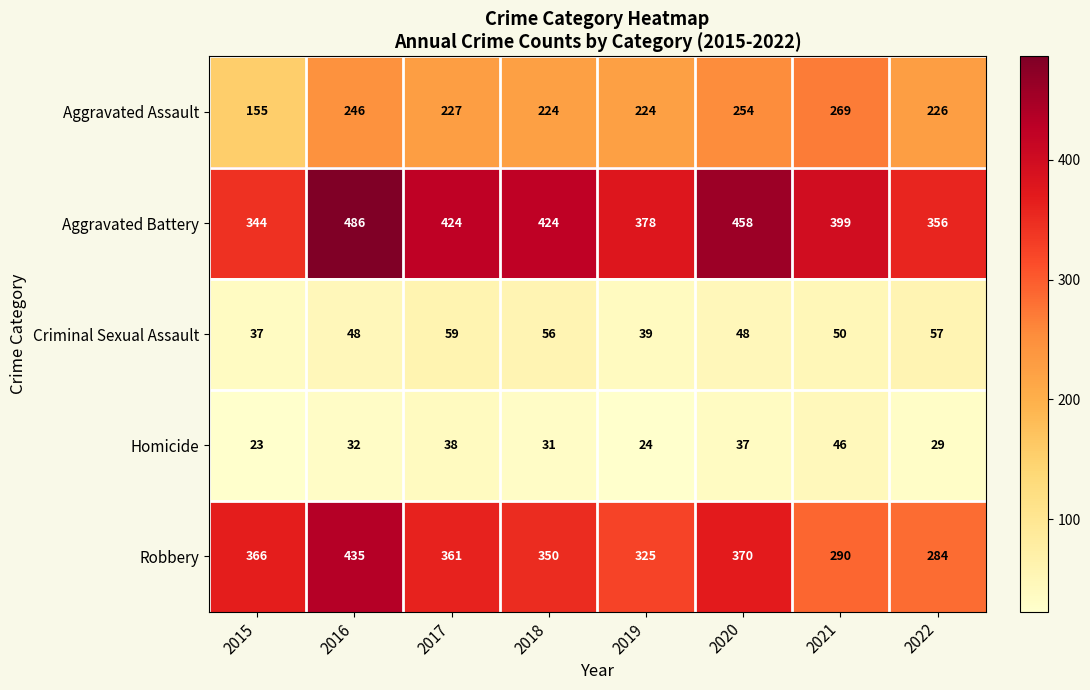

What is the maximum value for Aggravated Battery?

486